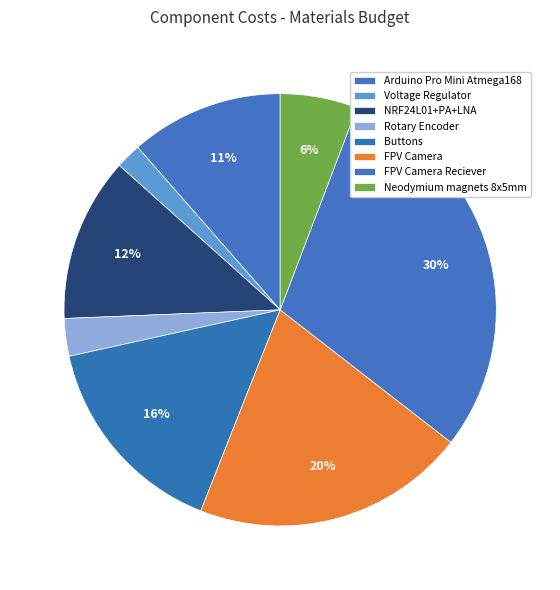

How many slices are in this pie chart?

8